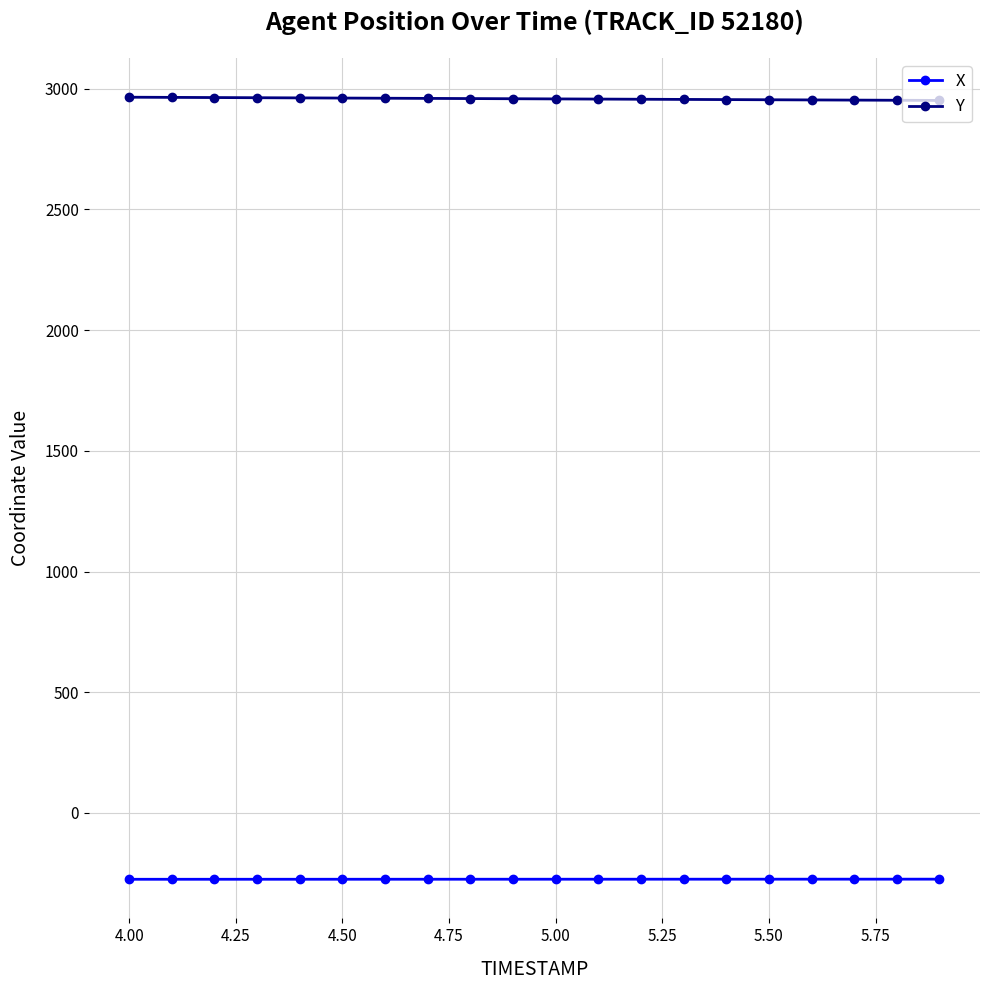

At how many categories does at least one series exceed 1258?

20